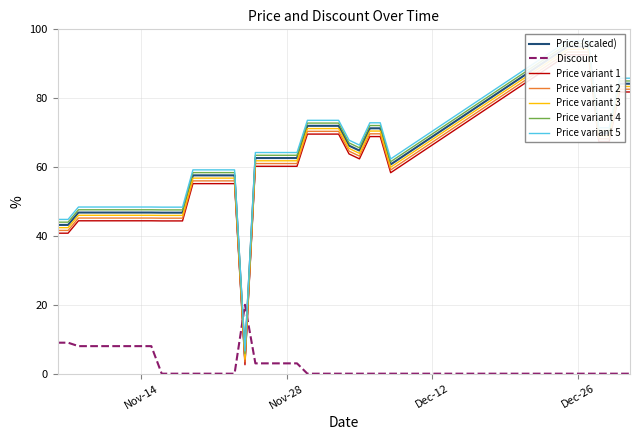

The value of Discount at Nov-14 is 8. True or false?

True